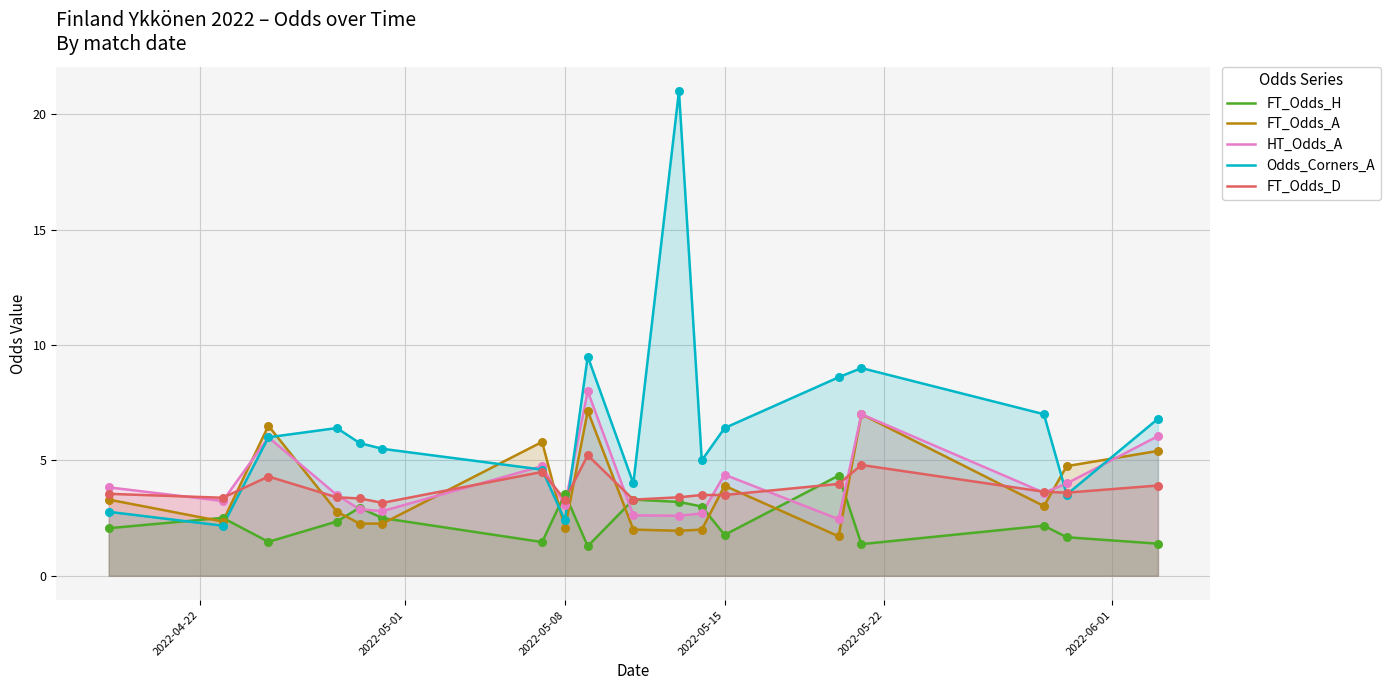

Which series has the largest Y range (max minus min)?

Odds_Corners_A